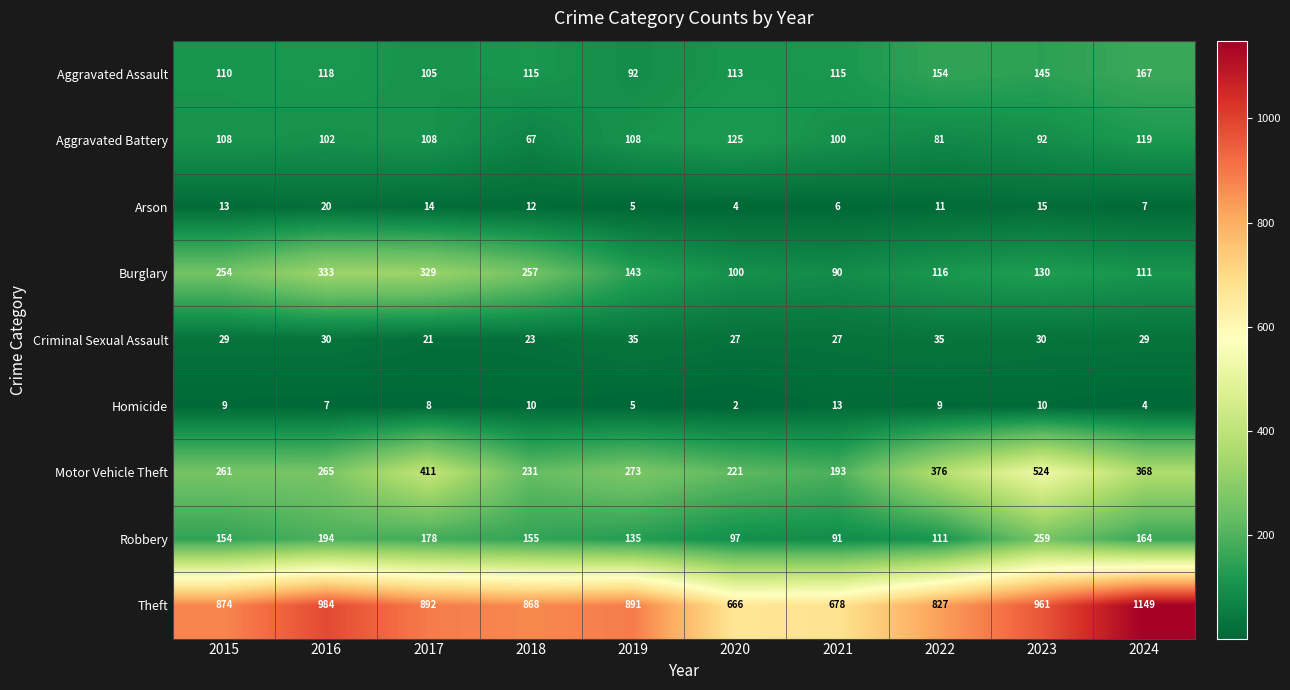

At which category is the sum across all series the highest?

2023